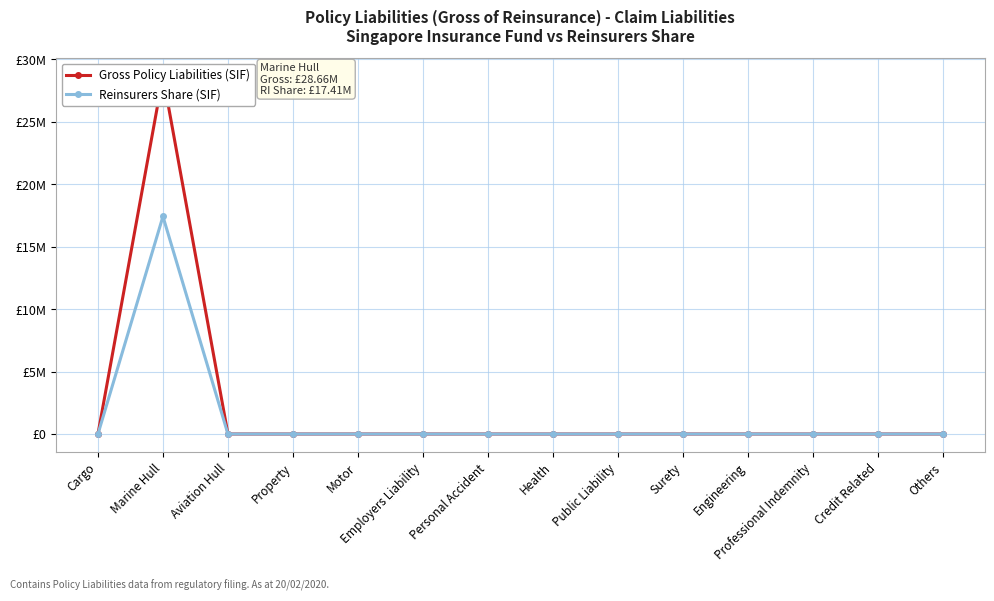

Rank the categories by Reinsurers Share (SIF) value from highest to lowest.

Marine Hull, Cargo, Aviation Hull, Property, Motor, Employers Liability, Personal Accident, Health, Public Liability, Surety, Engineering, Professional Indemnity, Credit Related, Others